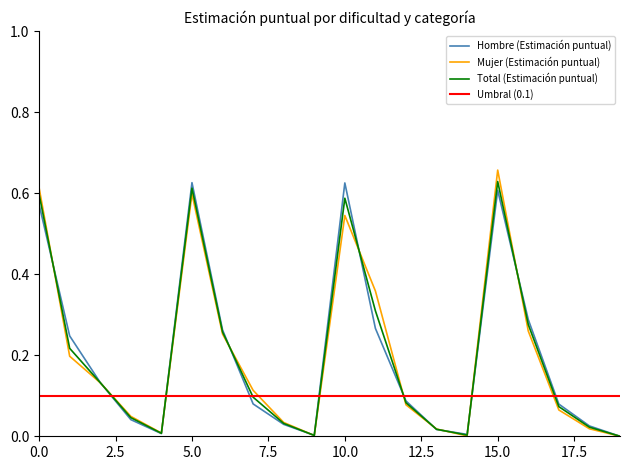

True or false: Hombre (Estimación puntual) has a value of 0.3 at 10.0.

False